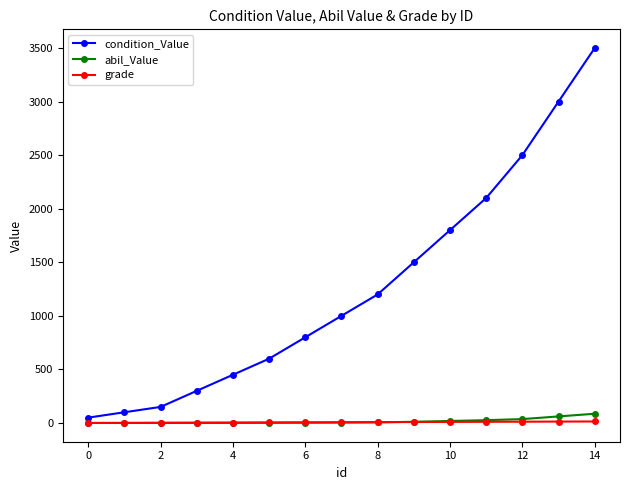

Which series has the largest total across all categories?

condition_Value